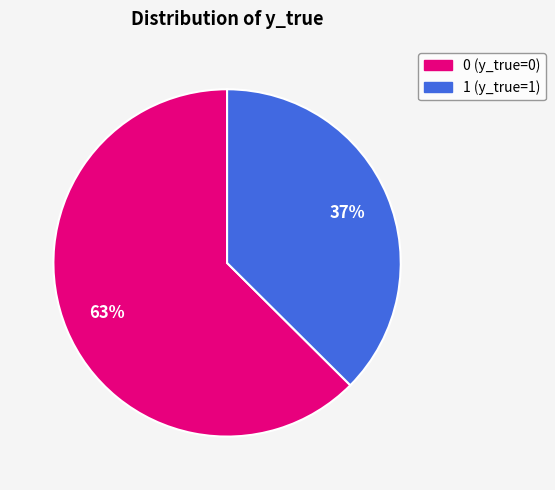

Is the sum of 0 and 1 greater than half?

Yes